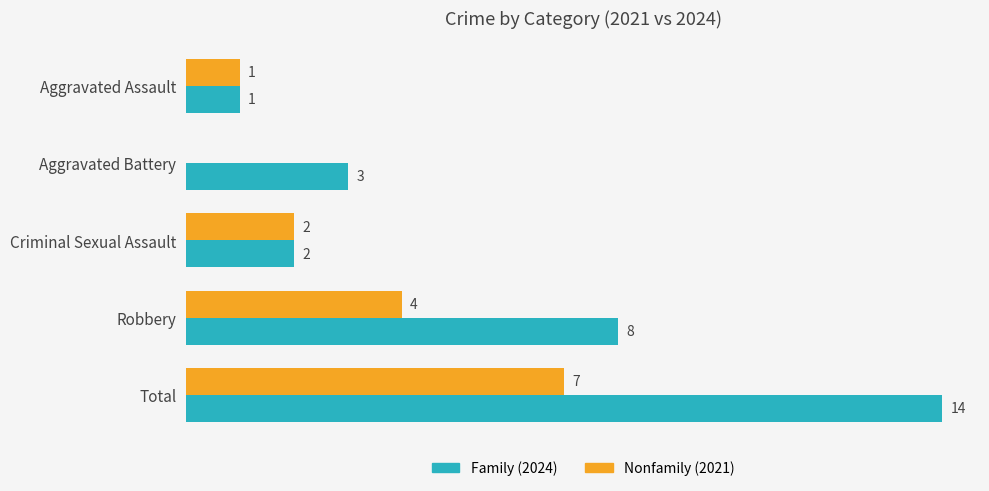

Which label corresponds to the largest value in the chart?

Total